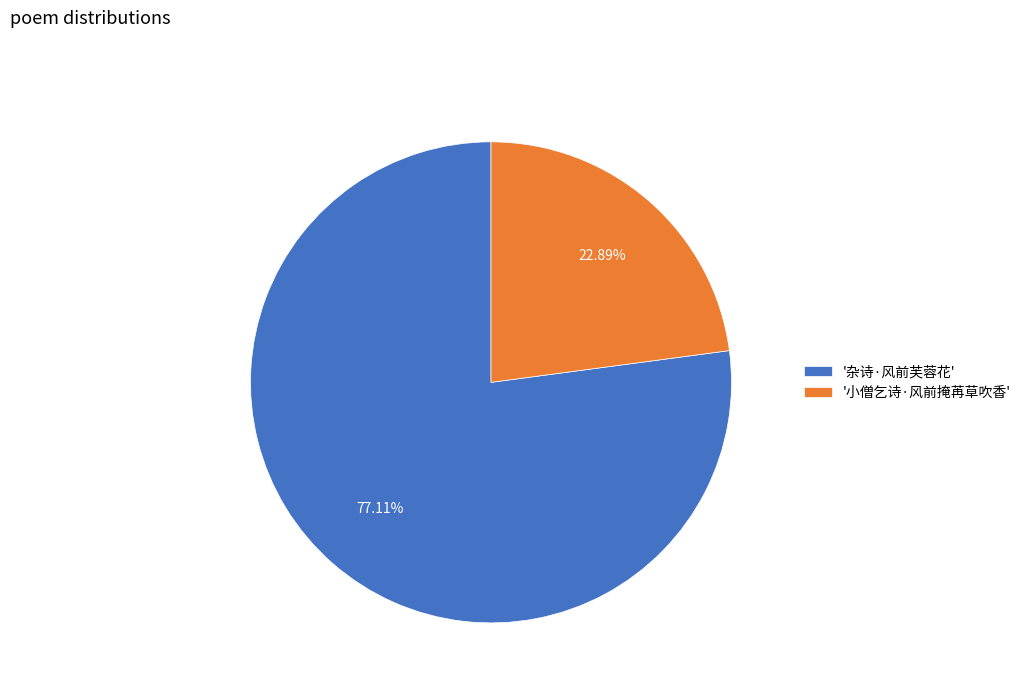

What is the smallest slice in the pie chart?

'小僧乞诗·风前掩苒草吹香'